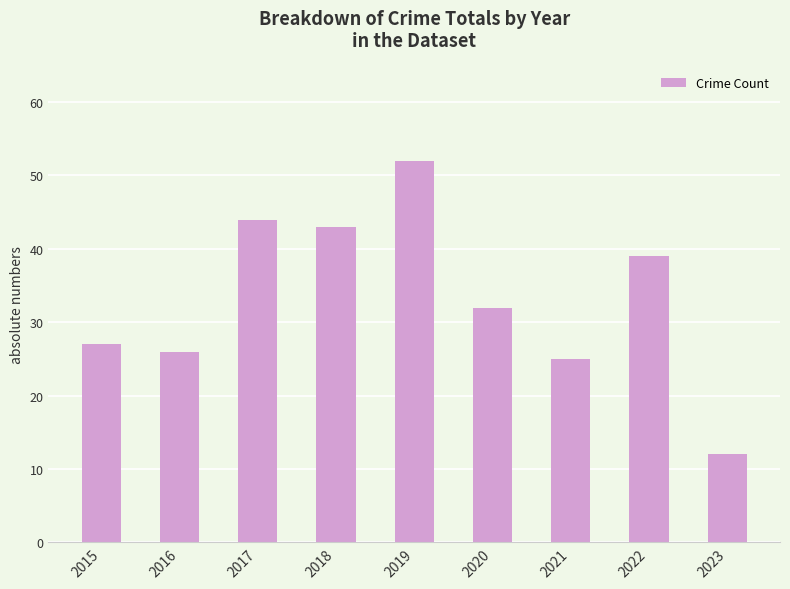

Reading right to left, list all the values displayed in this chart.

12	39	25	32	52	43	44	26	27